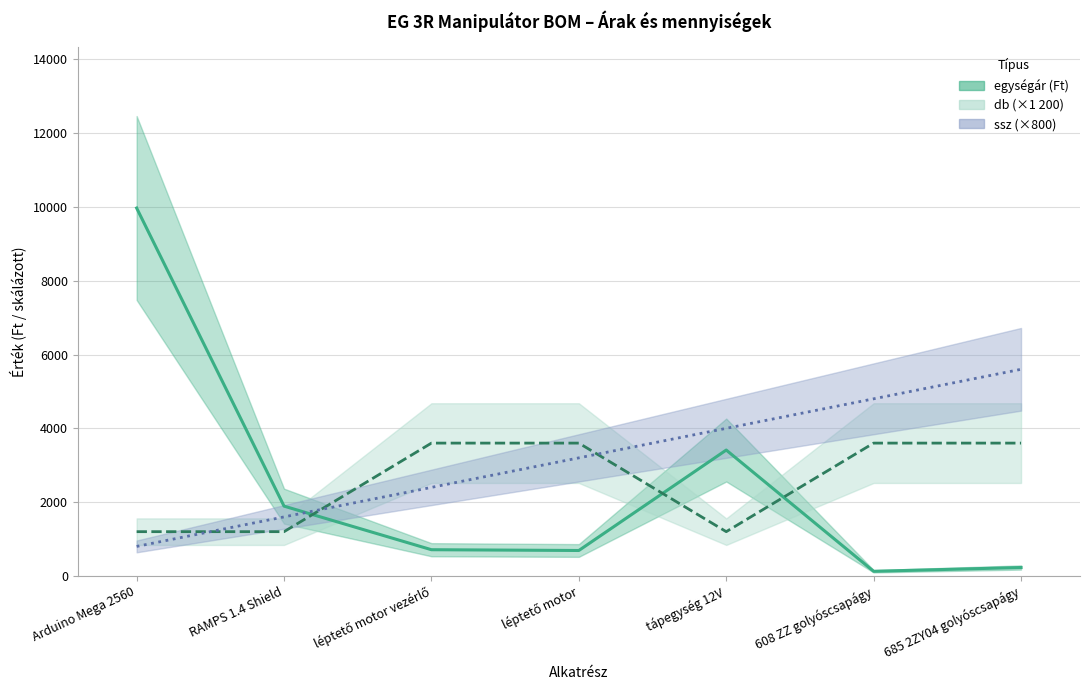

What is the value of the db (×1 200) point at the 3rd from the left?

3600